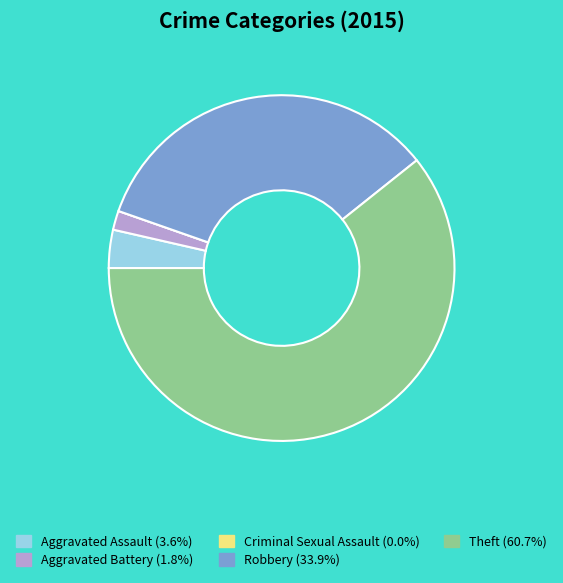

What is the ratio of the value at Theft (60.7%) to the value at Aggravated Assault (3.6%)?

17.0